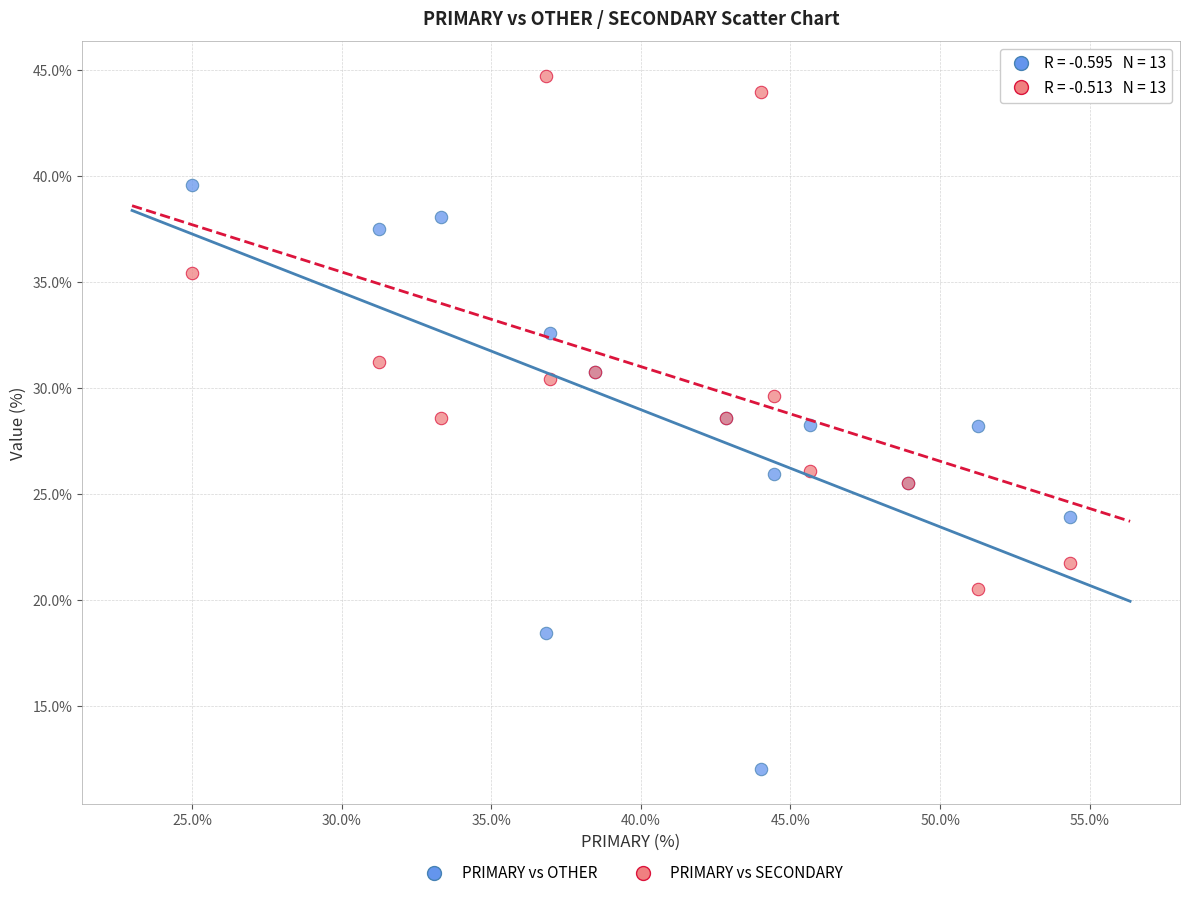

Which series has the largest Y range (max minus min)?

PRIMARY vs OTHER